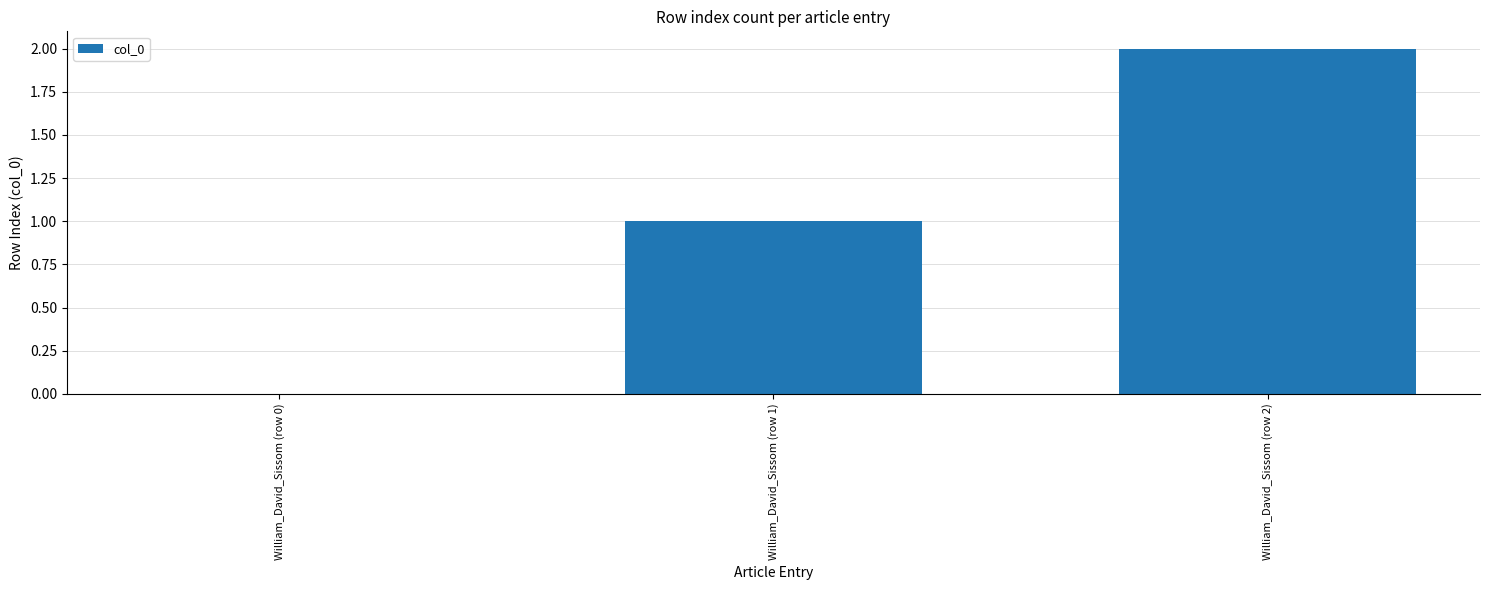

Are the bars horizontal?

No